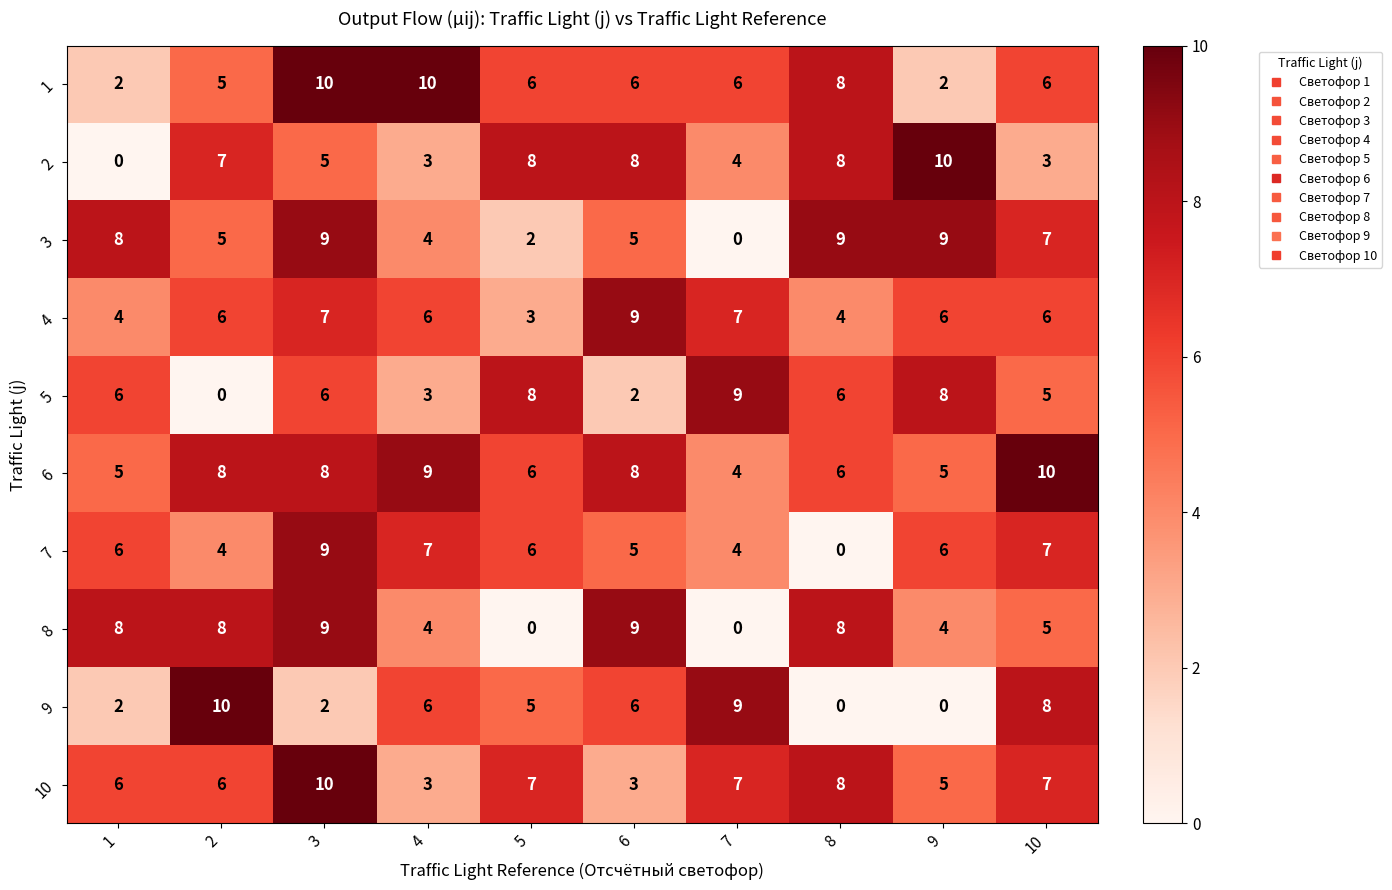

What is the average value of the 2 series?

6